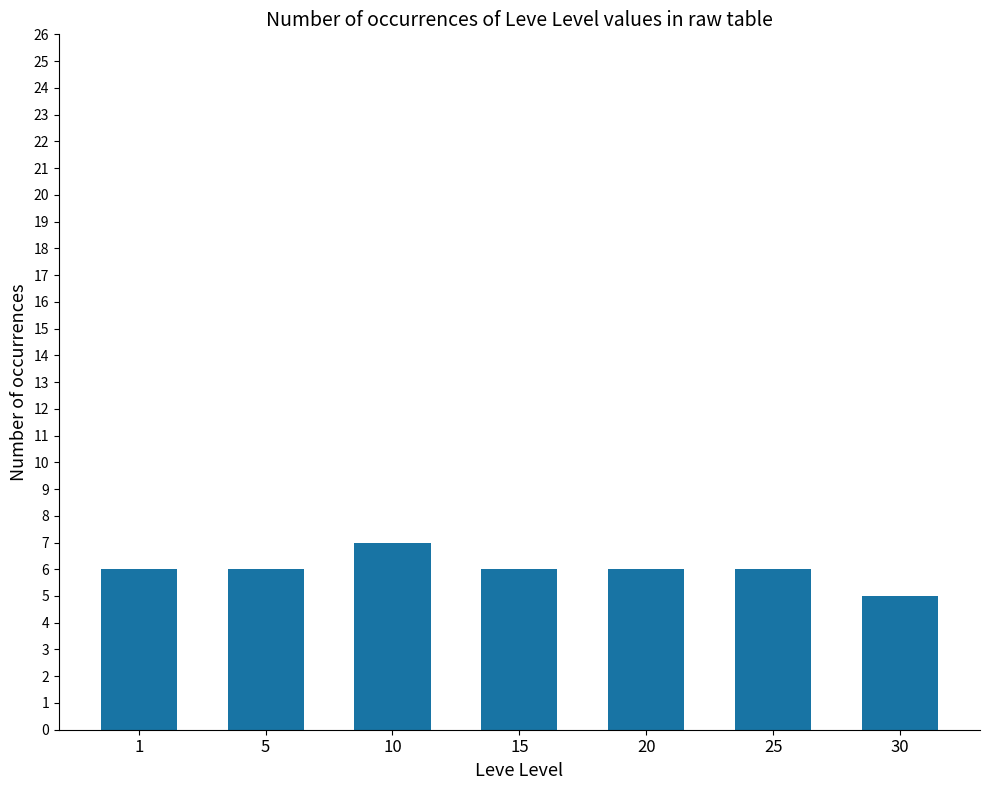

Read the value at 1.

6